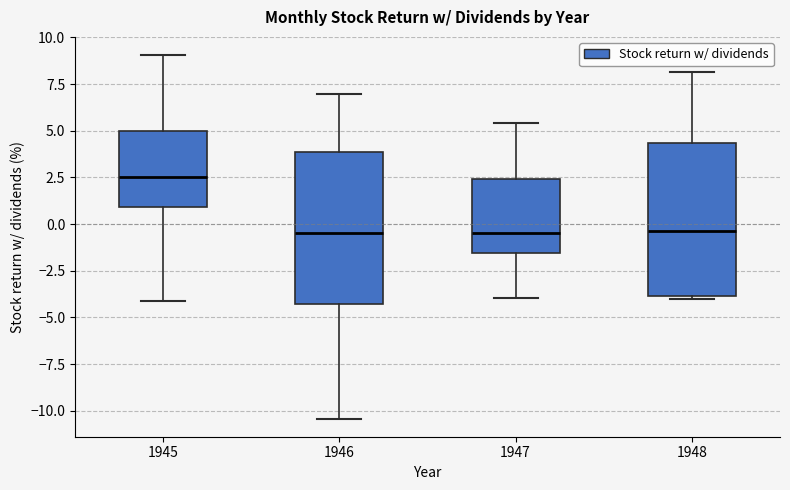

Which box has the highest median line?

1945